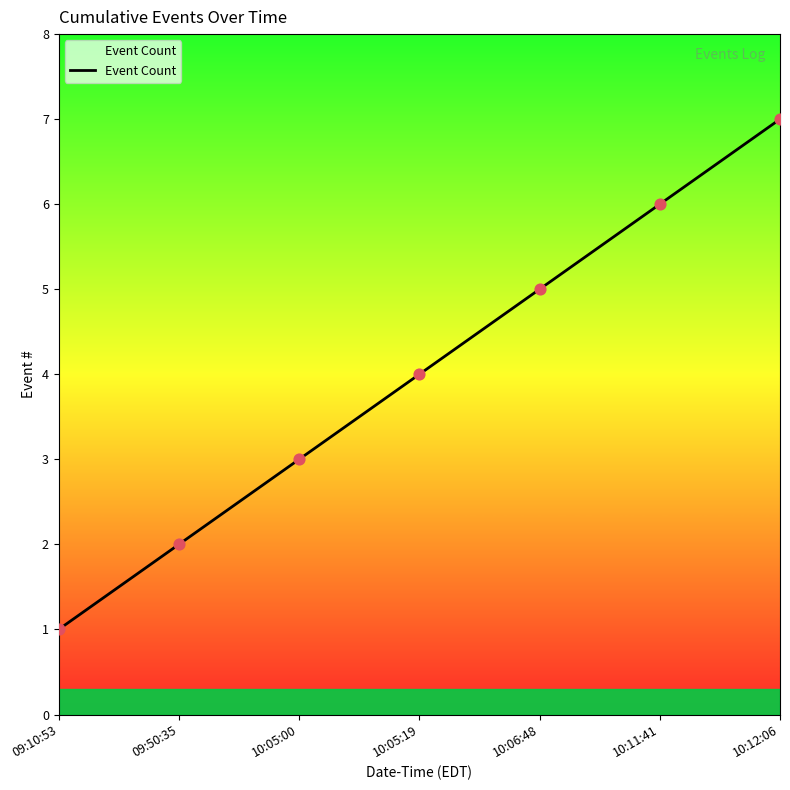

What is the ratio of the value at 10:06:48 to the value at 09:10:53?

5.0